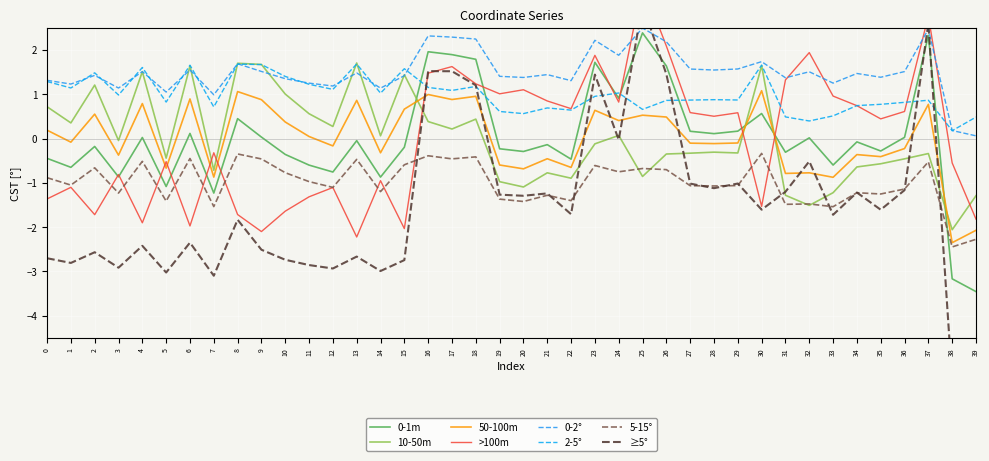

The x series shows 0.1 at 6. True or false?

True